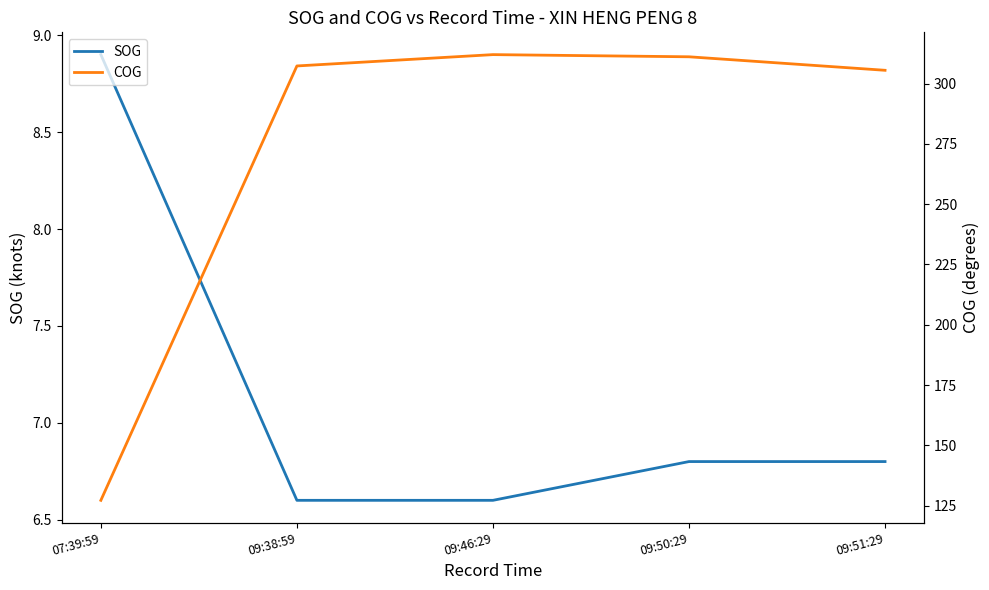

Rank the series by their maximum value, from highest to lowest.

COG, SOG